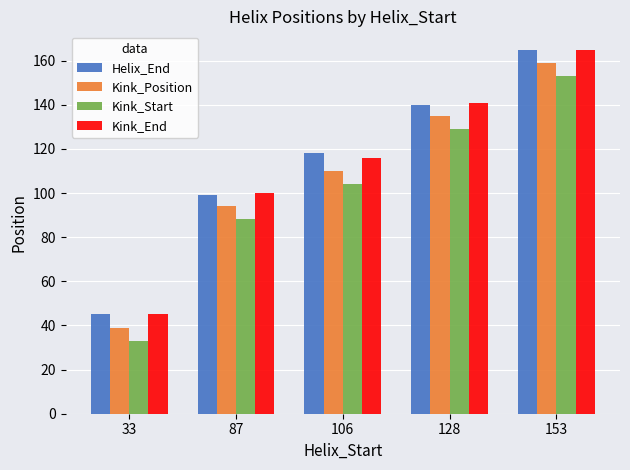

What is the average value of the Kink_End series?

113